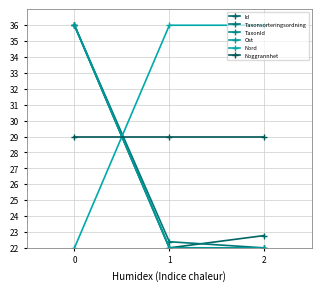

What is the value of the Nord point at the 1st from the left?

22.0